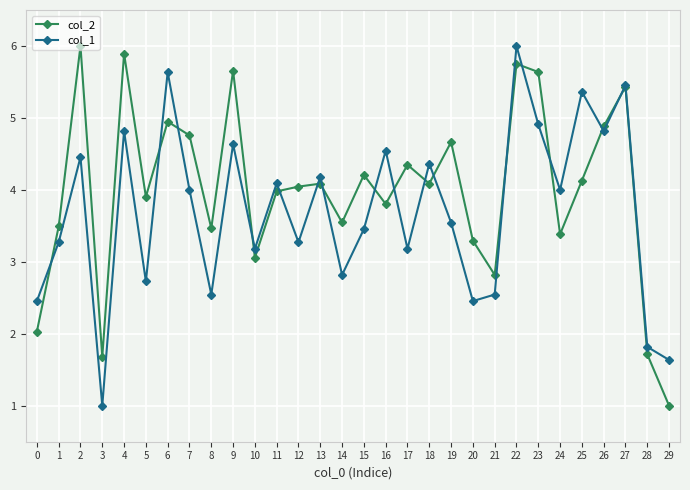

What is the spread (max minus min) of values at 20?

0.8